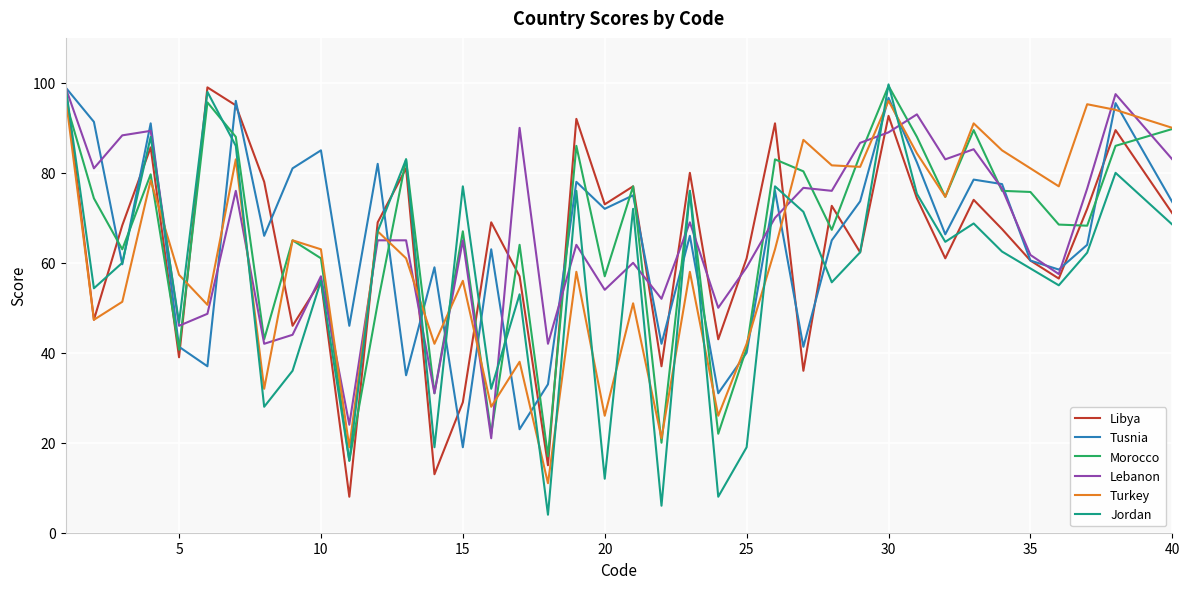

What is the maximum value shown in the chart?

99.7